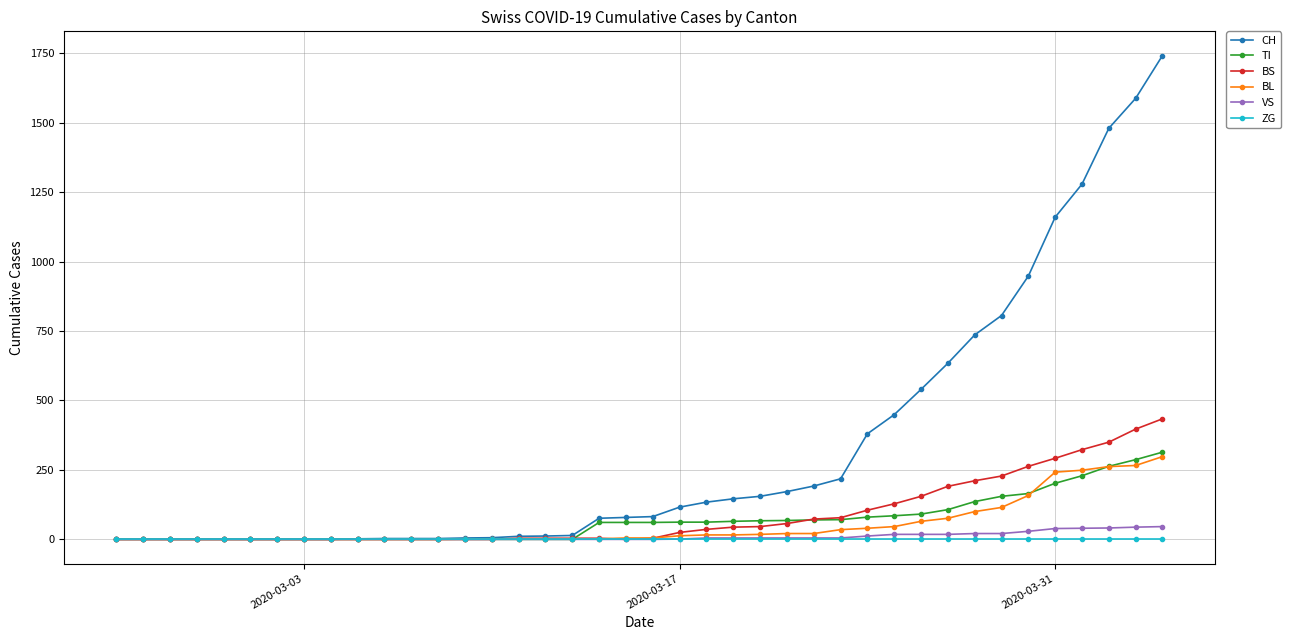

What is the maximum value for VS?

46